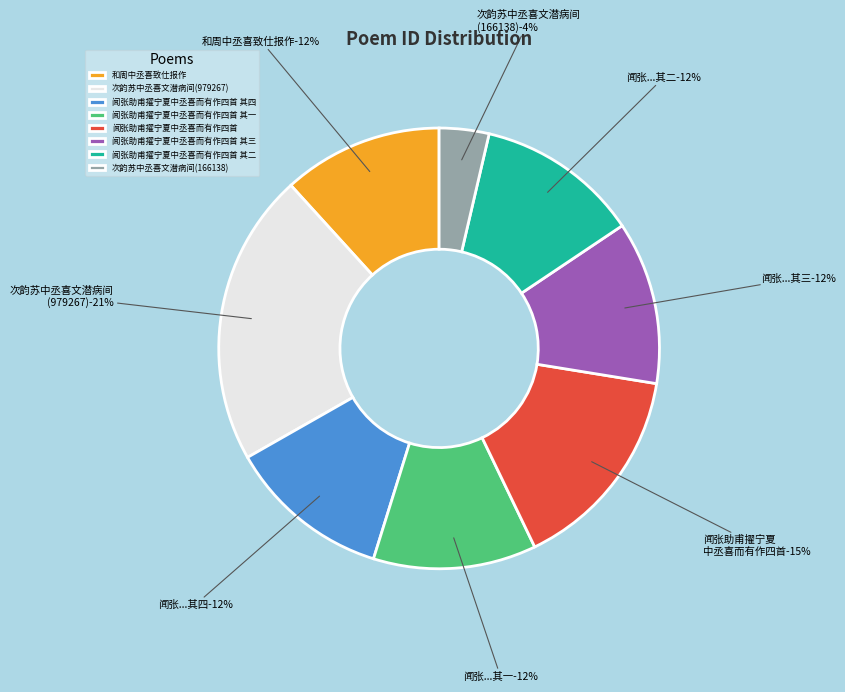

Approximately how many times larger is the value at 闻张助甫擢宁夏中丞喜而有作四首 其三 compared to 次韵苏中丞喜文潜病间(979267)?

0.6